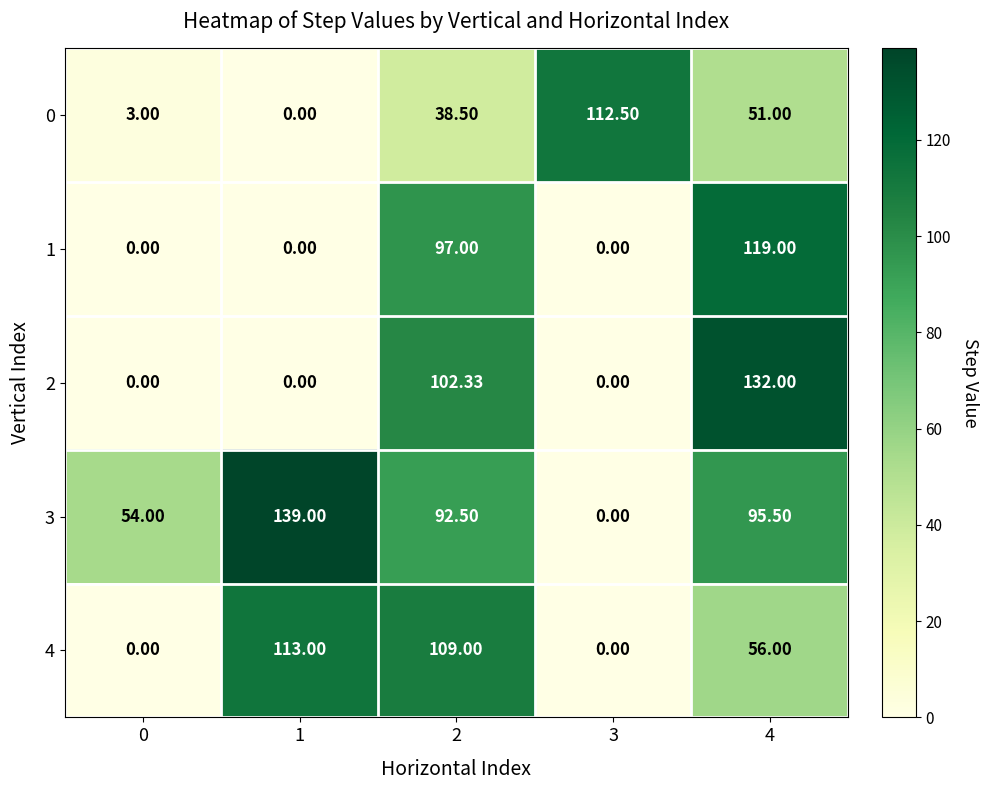

Is the value of 2 at 4 greater than the value of 1 at 2?

Yes